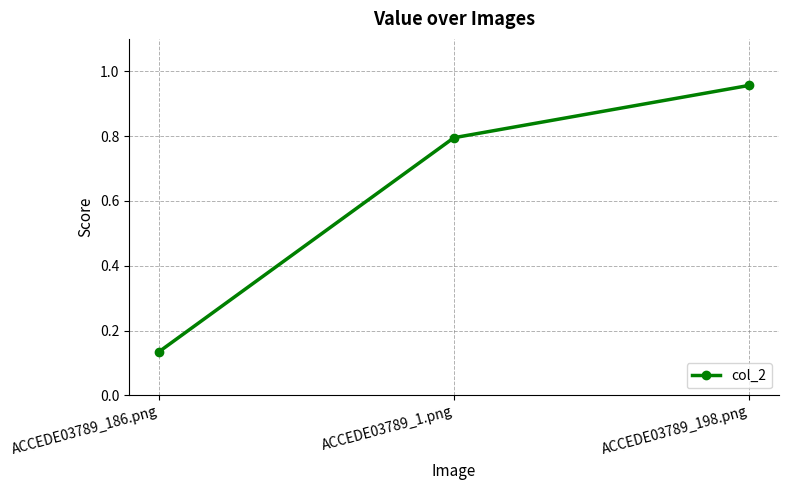

What is the change in value from ACCEDE03789_186.png to ACCEDE03789_1.png?

+0.7